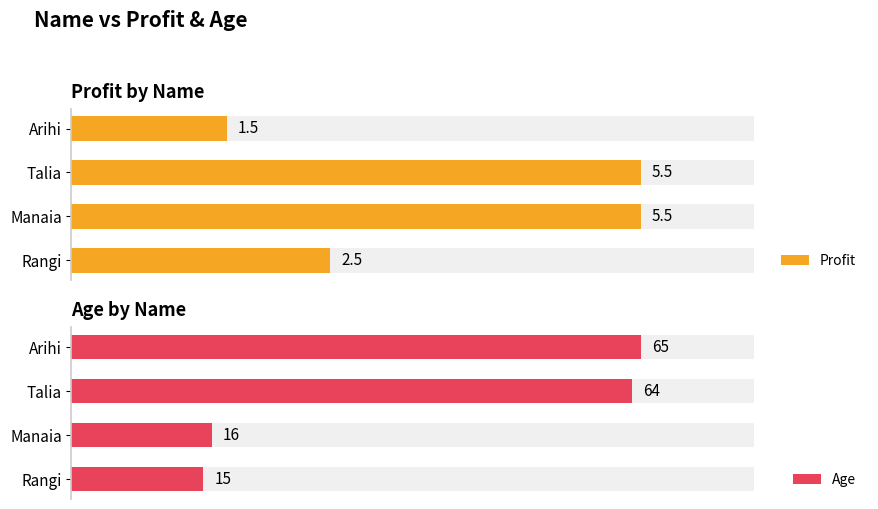

Is it true that Age equals 7.9 at Manaia?

False